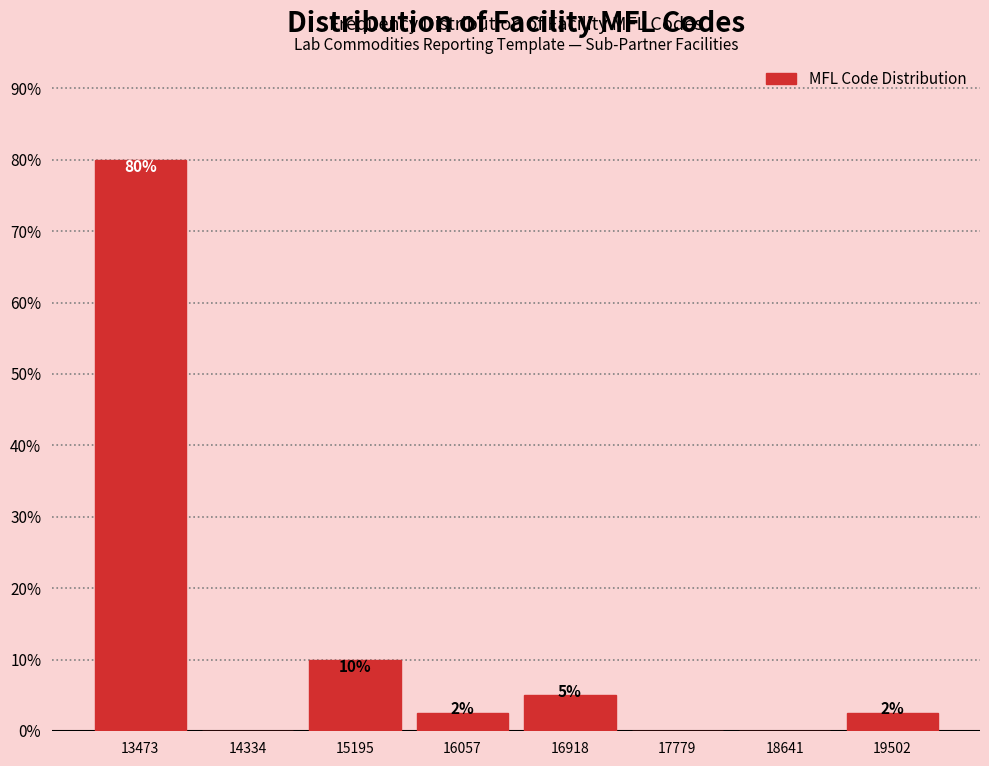

The value at 13473 is 80.0. True or false?

True